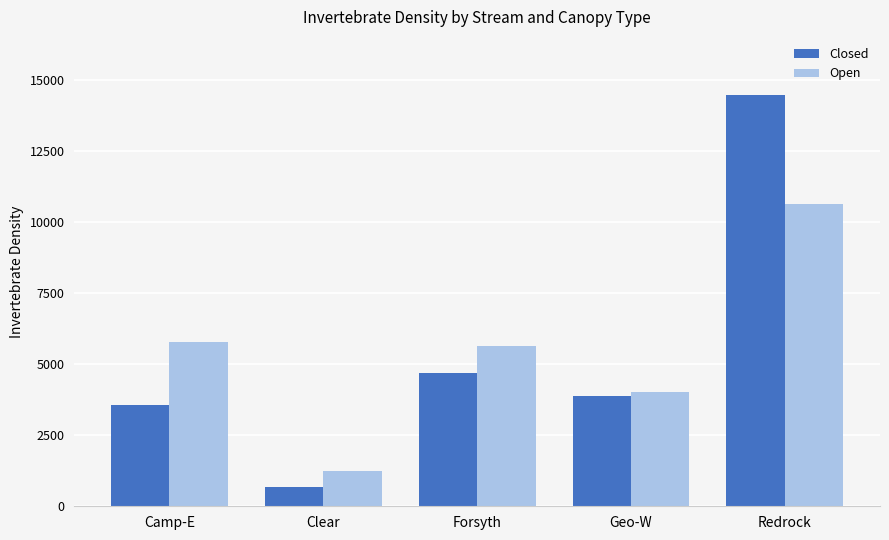

What is the sum of the Closed values at Clear and Camp-E?

4240